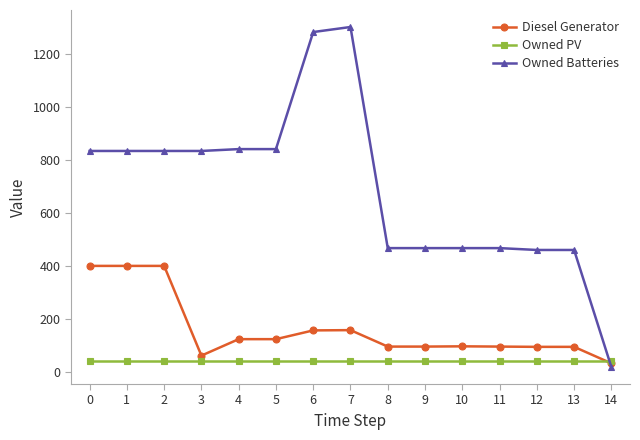

Is this an area chart (filled region under the line)?

No